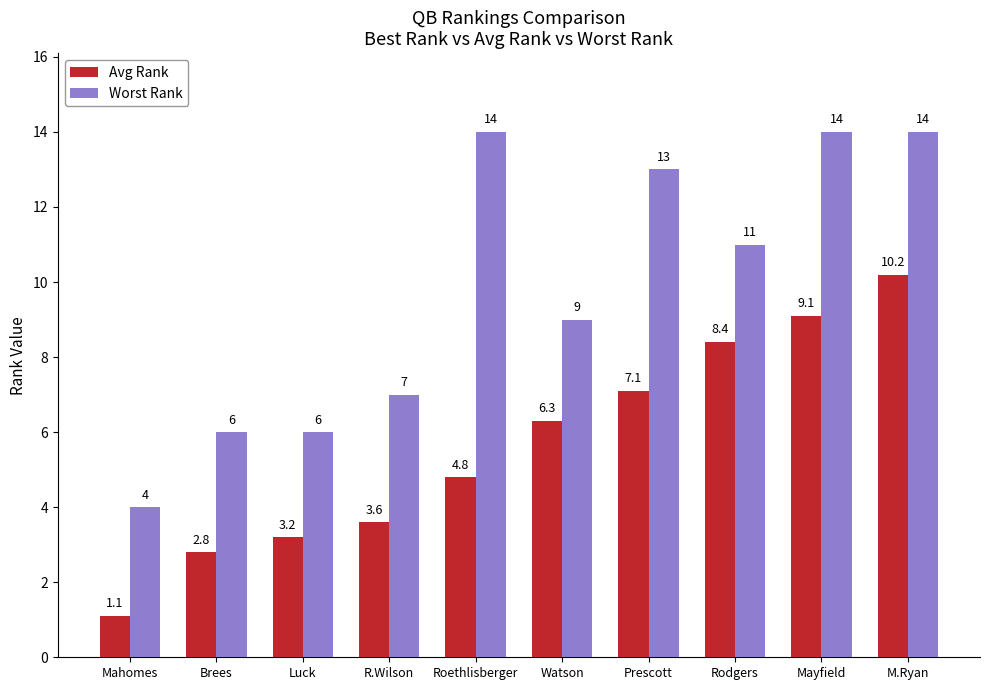

What position from the right is Mahomes?

10